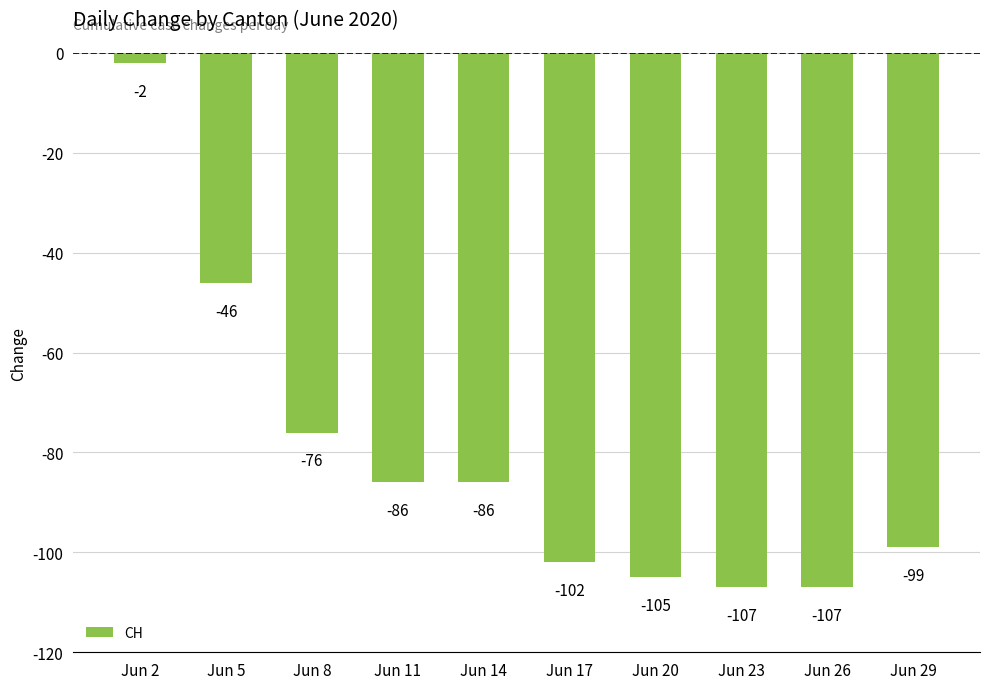

What is the average value?

-82